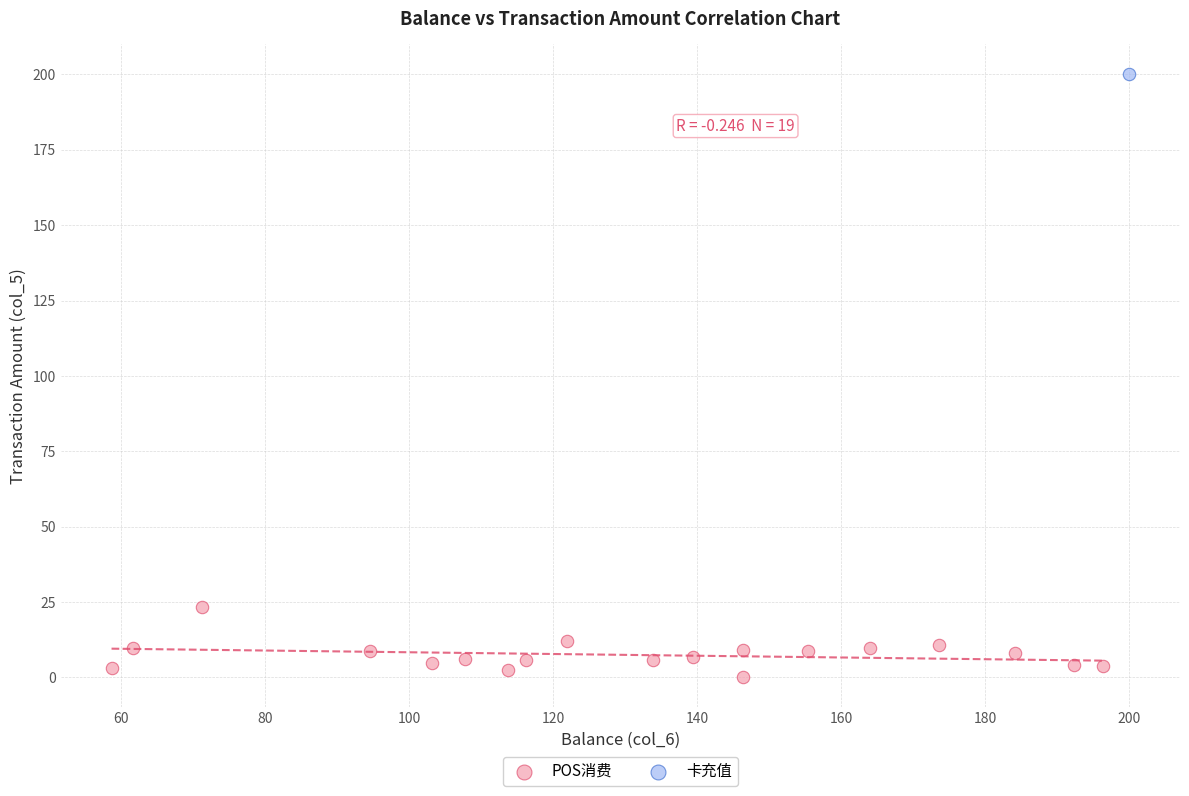

What are all the series names shown in the legend?

POS消费, 卡充值